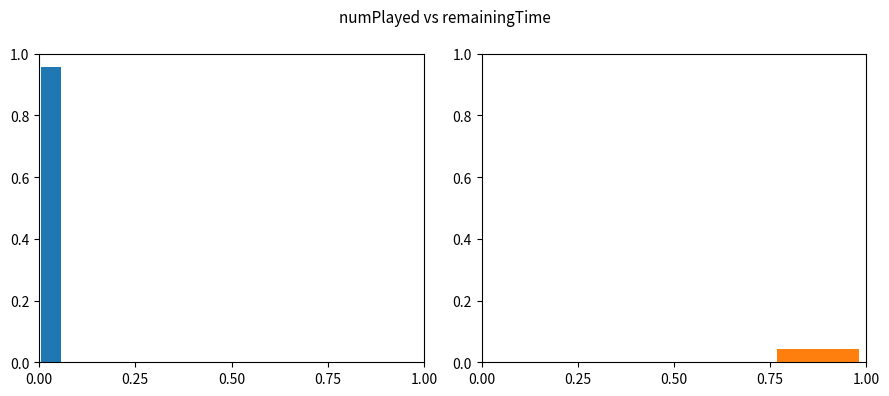

What is the difference between the maximum and minimum values in the numPlayed (small remainingTime) series?

1.0